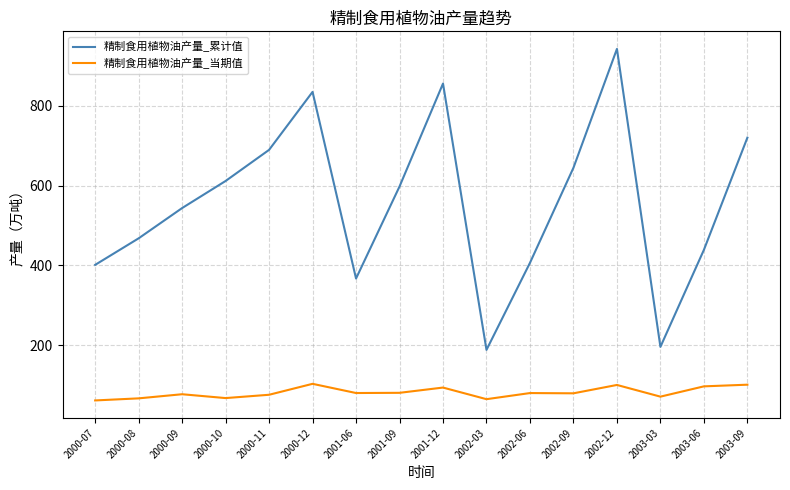

What is the difference between the highest and lowest values at 2003-06?

342.4